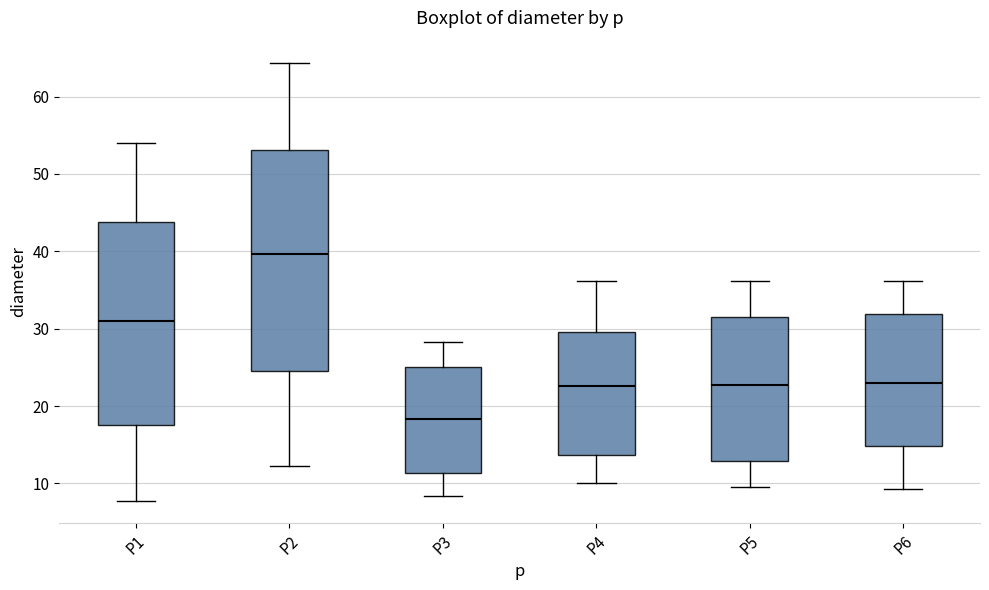

Where is the upper edge of the box for P6 on the y-axis? The values are not printed on the chart, so give them approximately, as read against the axis.

32